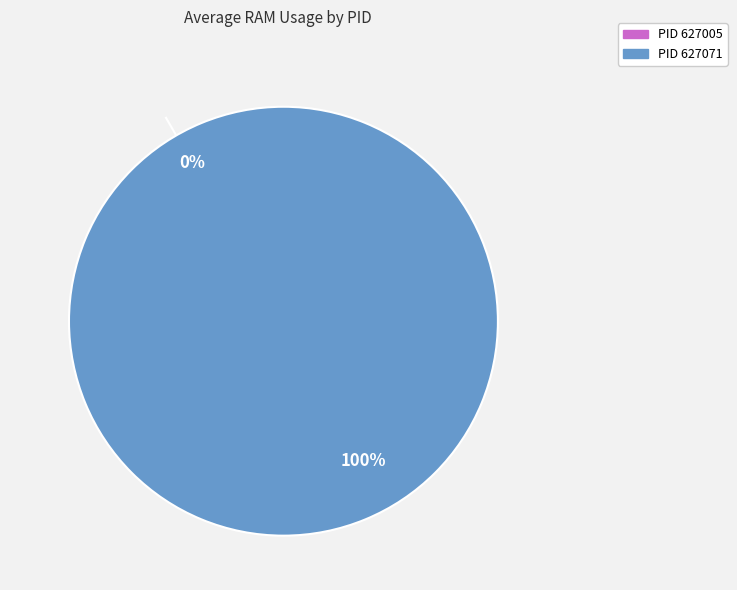

True or false: 627005 accounts for 0% of the total.

True